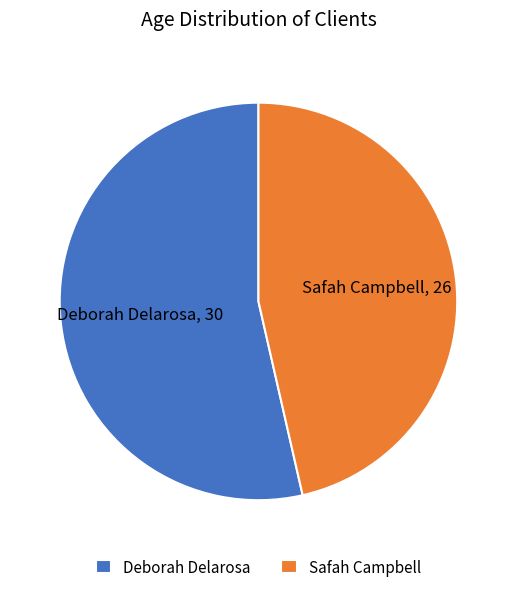

Approximately how many times larger is the value at Deborah Delarosa compared to Safah Campbell?

1.2